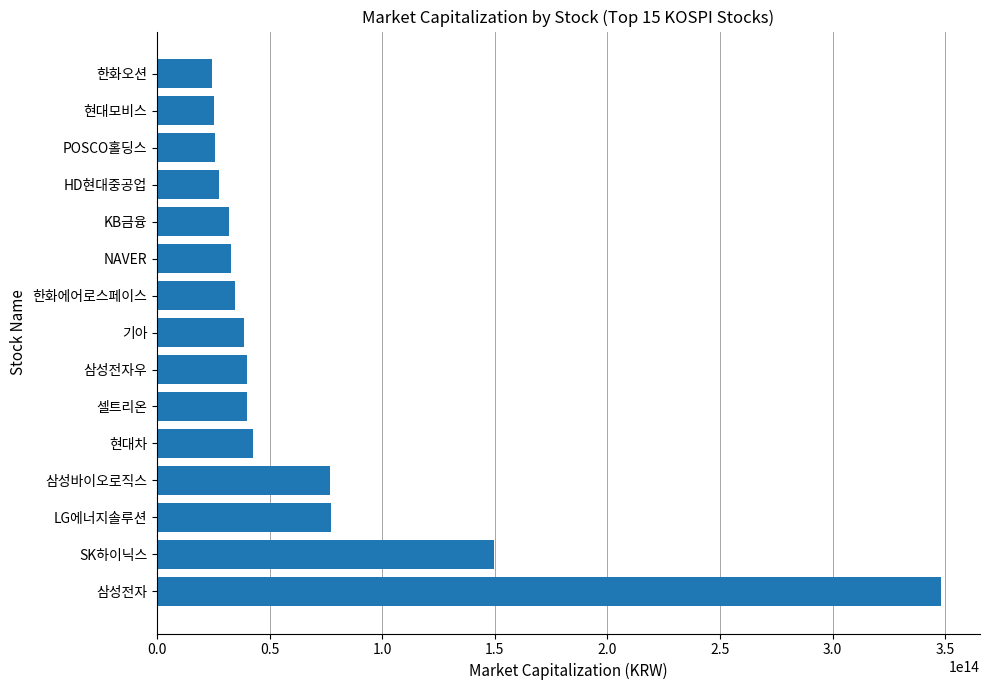

Which category has the highest value across all series?

삼성전자